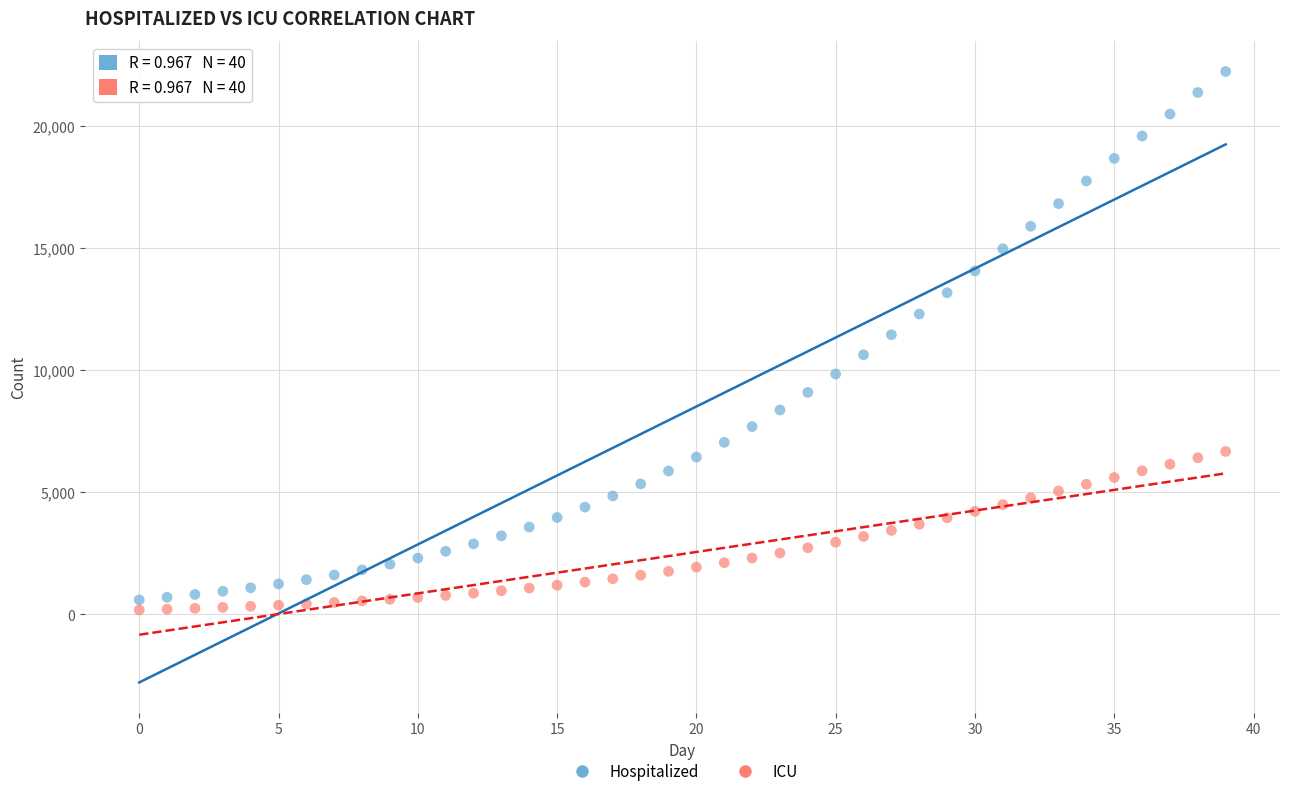

Which series has the widest spread of Y values?

Hospitalized